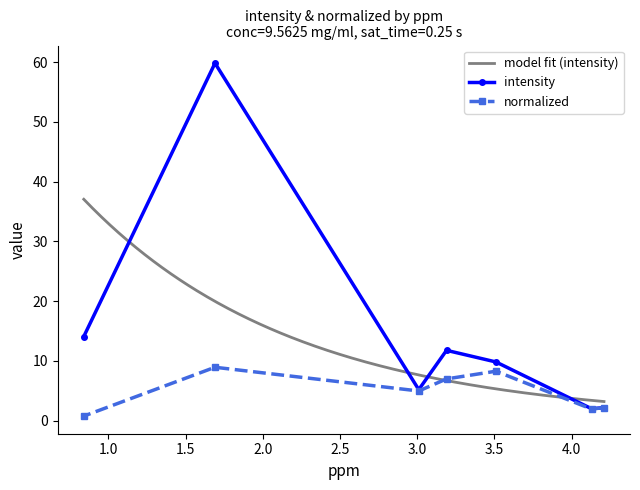

What is the minimum value for intensity?

2.0